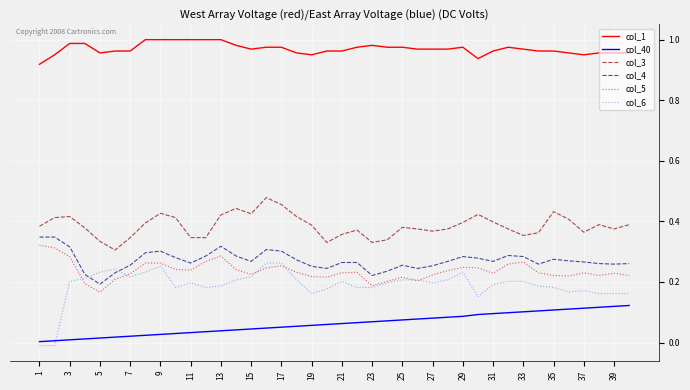

At how many categories does at least one series exceed 0?

40